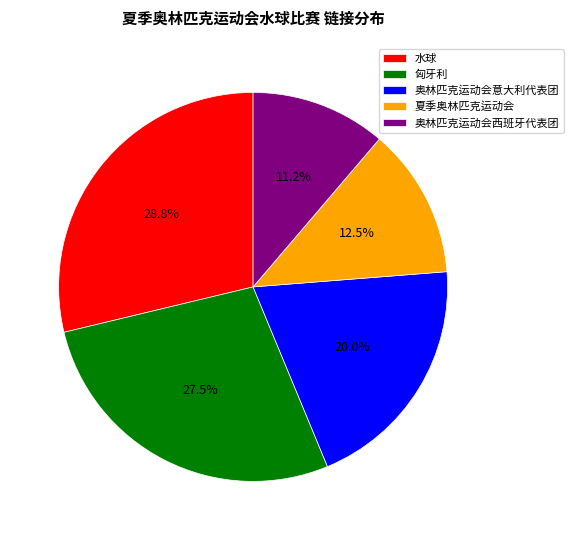

Which category has the biggest portion of the pie?

水球